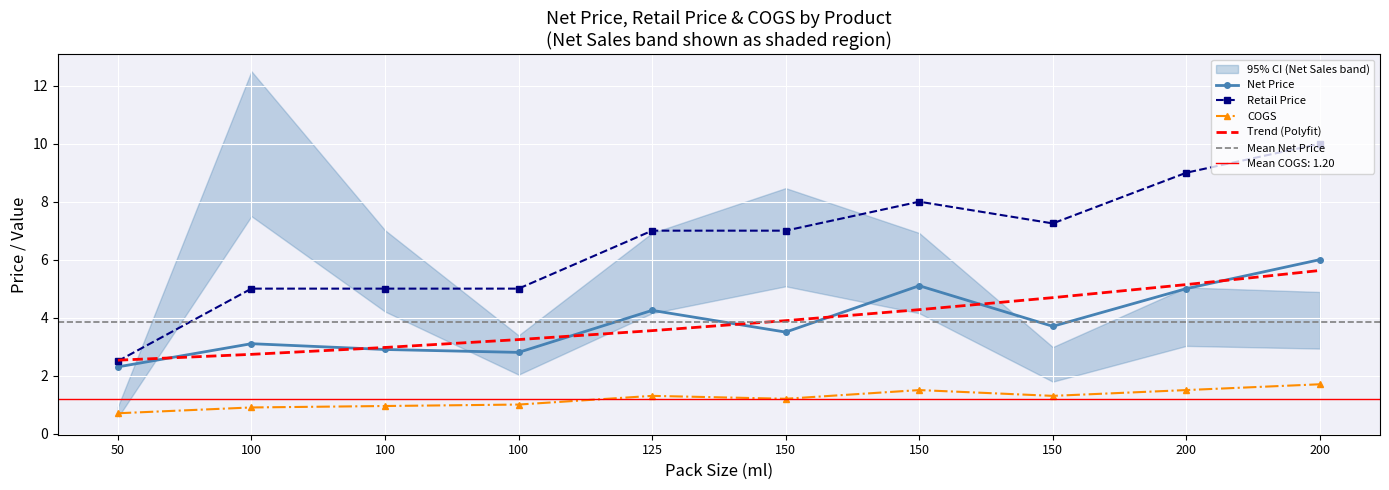

At which label does Retail Price reach its minimum?

50